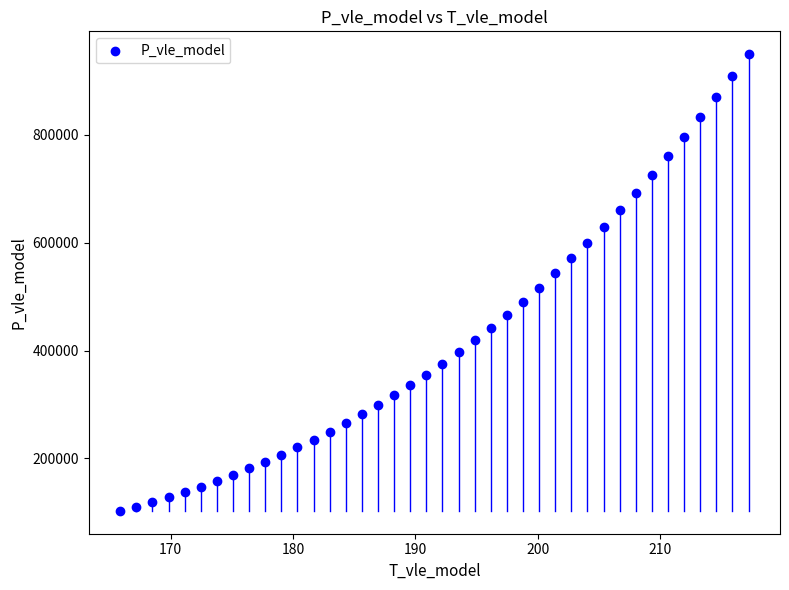

What is the range of Y values (max minus min)?

846462.4